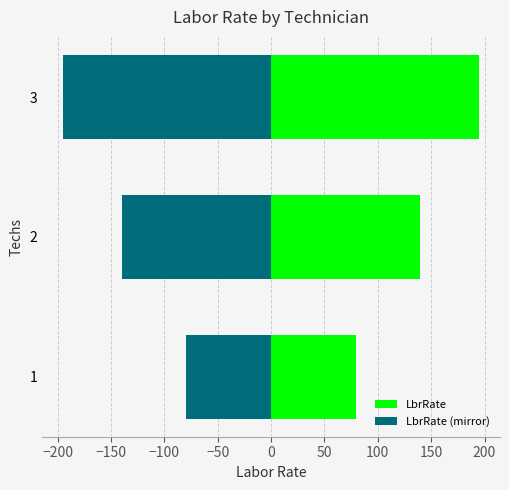

Is it true that LbrRate (mirror) equals -294 at 3?

False